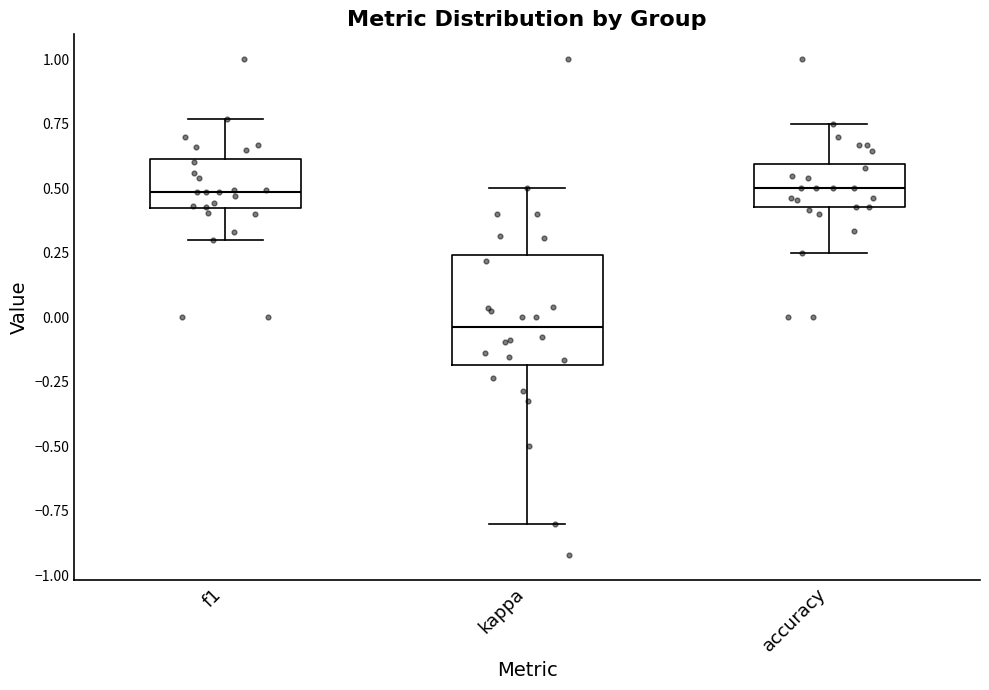

Reading left to right, read every box against the y-axis: the position of its median line, the range the box covers, and the ends of its whiskers. The values are not printed on the chart, so give them approximately, as read against the axis.

f1: median 0.50, box 0.40 to 0.60, whiskers 0.30 to 0.75
kappa: median -0.05, box -0.20 to 0.25, whiskers -0.80 to 0.50
accuracy: median 0.50, box 0.45 to 0.60, whiskers 0.25 to 0.75